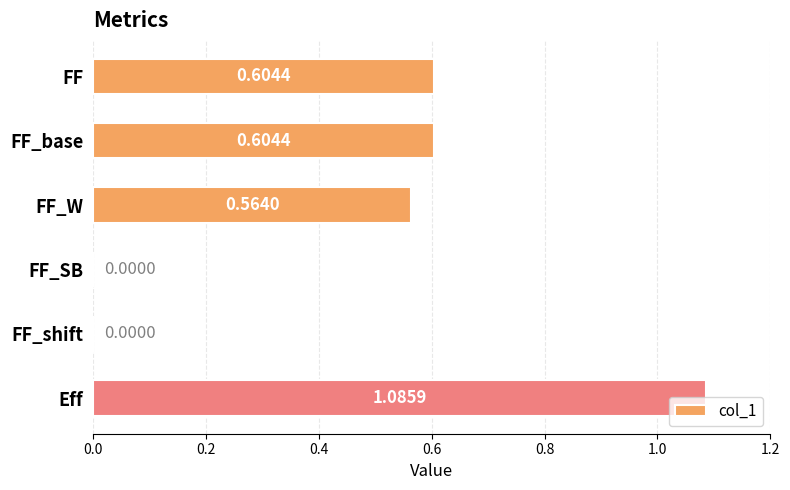

What is the sum of all values?

2.9